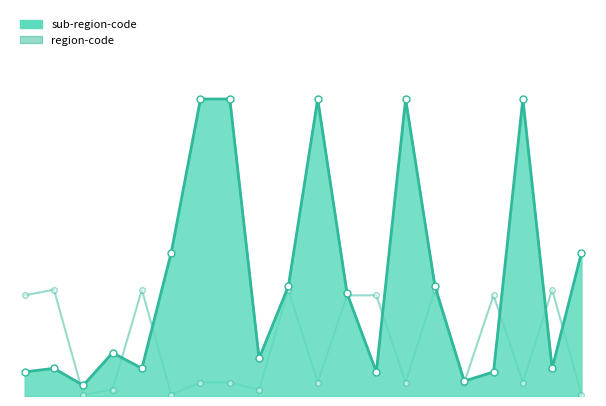

The value of sub-region-code at 28 is 618. True or false?

False